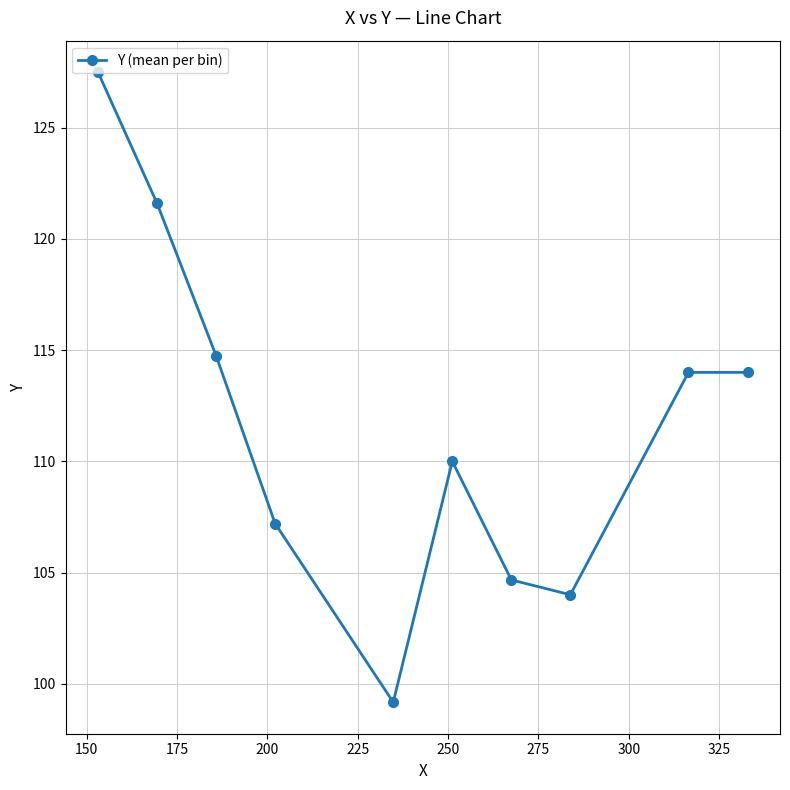

What is the difference between the maximum and minimum values?

28.3